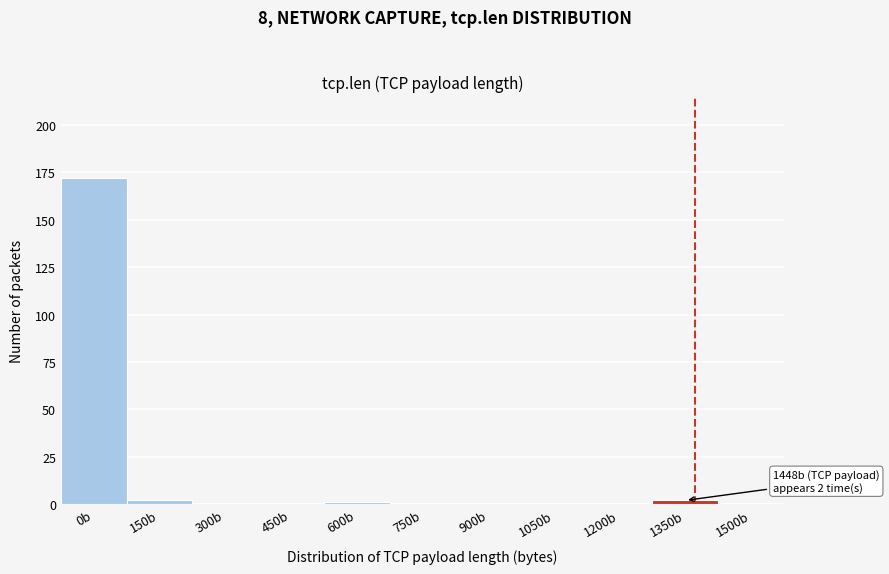

Reading left to right, list all the values displayed in this chart.

0b=172	150b=2	300b=0	450b=0	600b=1	750b=0	900b=0	1050b=0	1200b=0	1350b=2	1500b=0